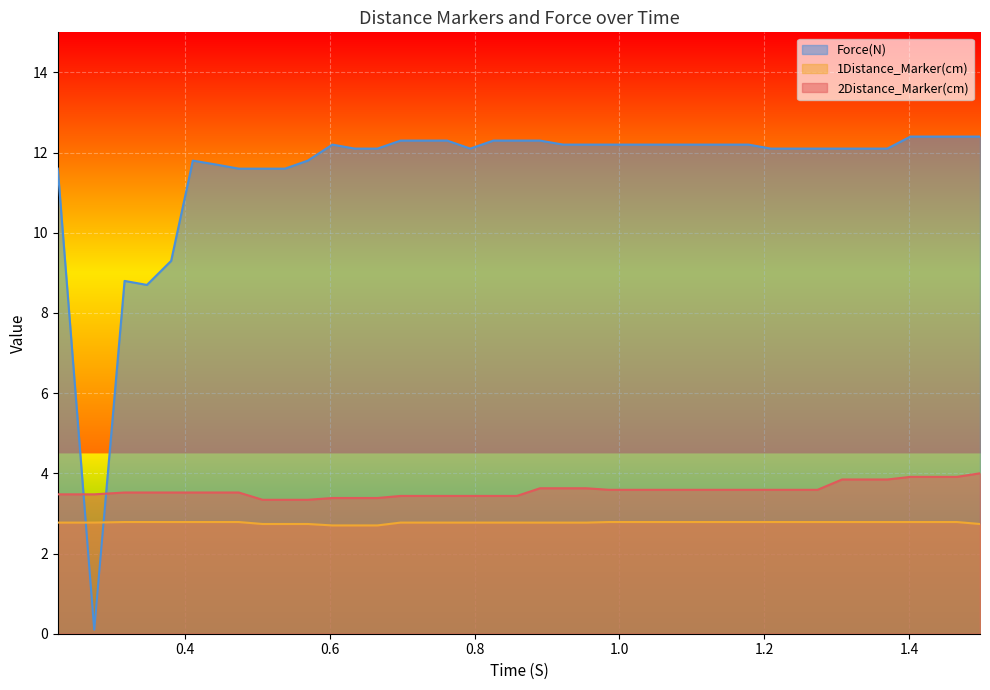

What is the difference between the maximum and second lowest values in the 1Distance_Marker(cm) series?

0.1